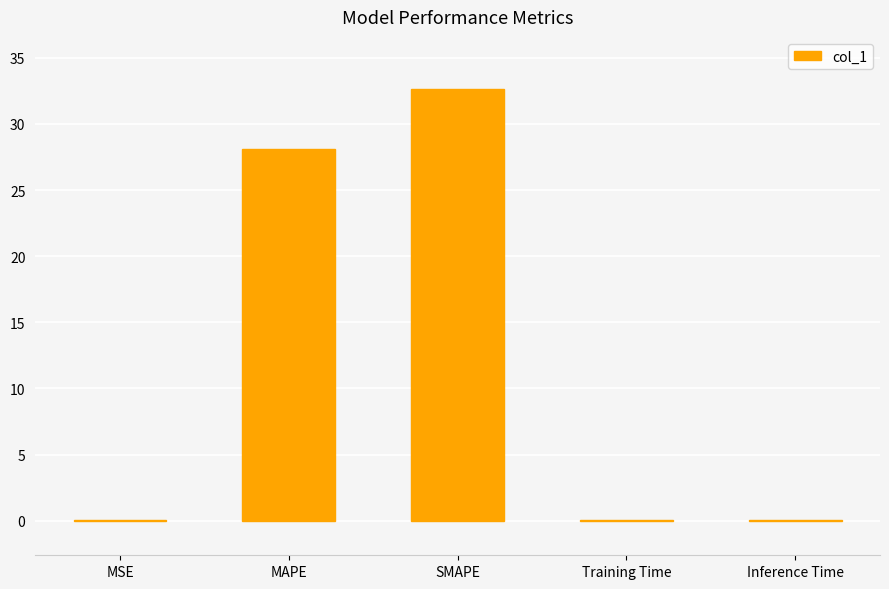

Read the value at SMAPE.

32.7